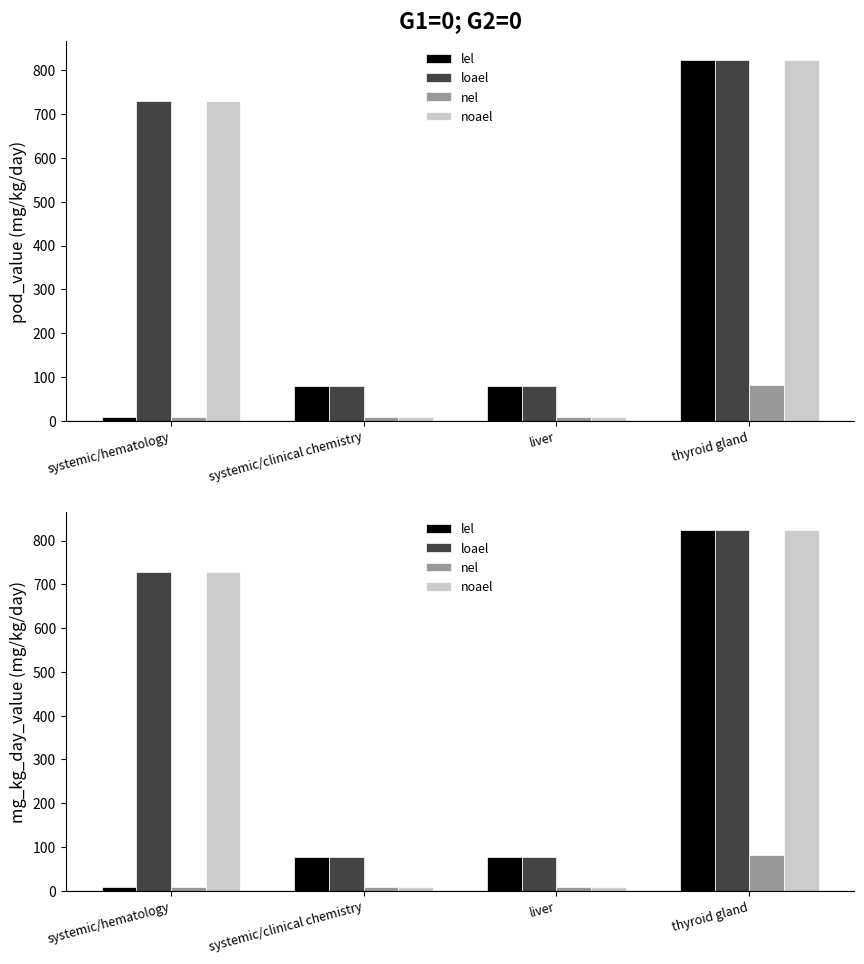

How many values in the nel series are below 8?

2